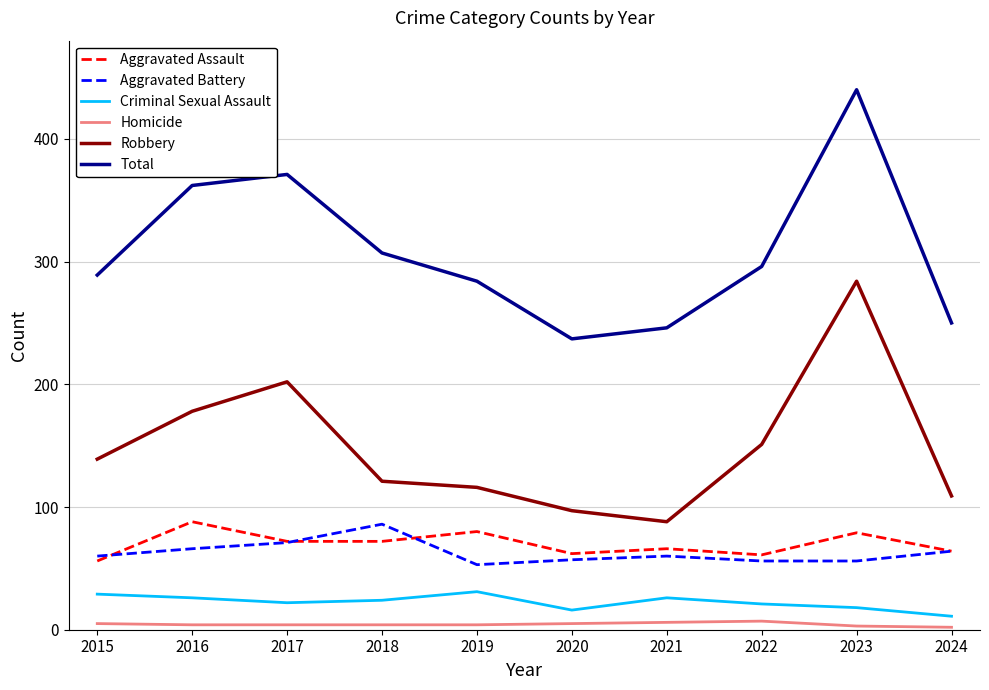

Rank the series at 2019 from highest to lowest value.

Total, Robbery, Aggravated Assault, Aggravated Battery, Criminal Sexual Assault, Homicide